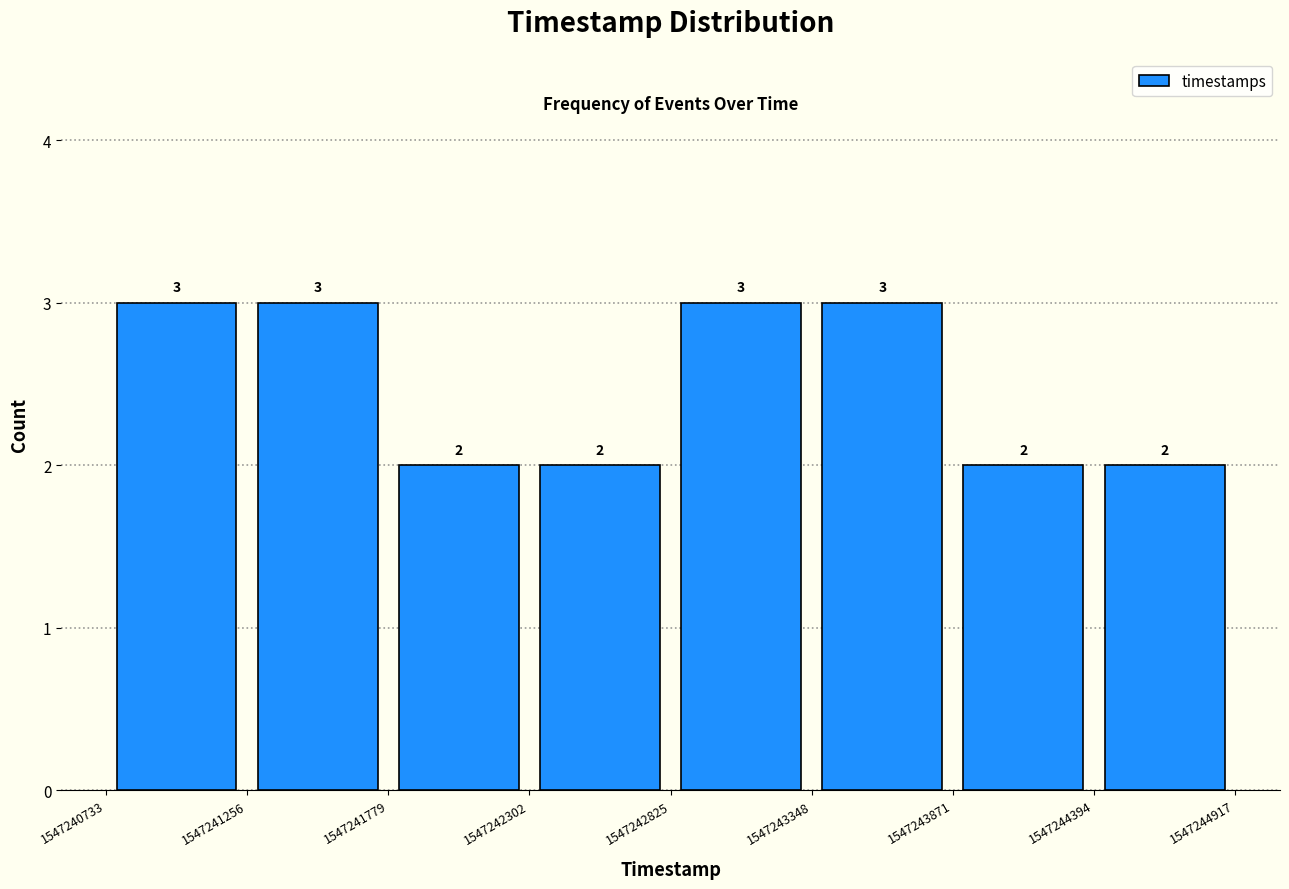

Reading left to right, transcribe this chart: for each bar, give the range it covers on the x-axis and its height.

1547240733 to 1547241256: 3
1547241256 to 1547241779: 3
1547241779 to 1547242302: 2
1547242302 to 1547242825: 2
1547242825 to 1547243348: 3
1547243348 to 1547243871: 3
1547243871 to 1547244394: 2
1547244394 to 1547244917: 2